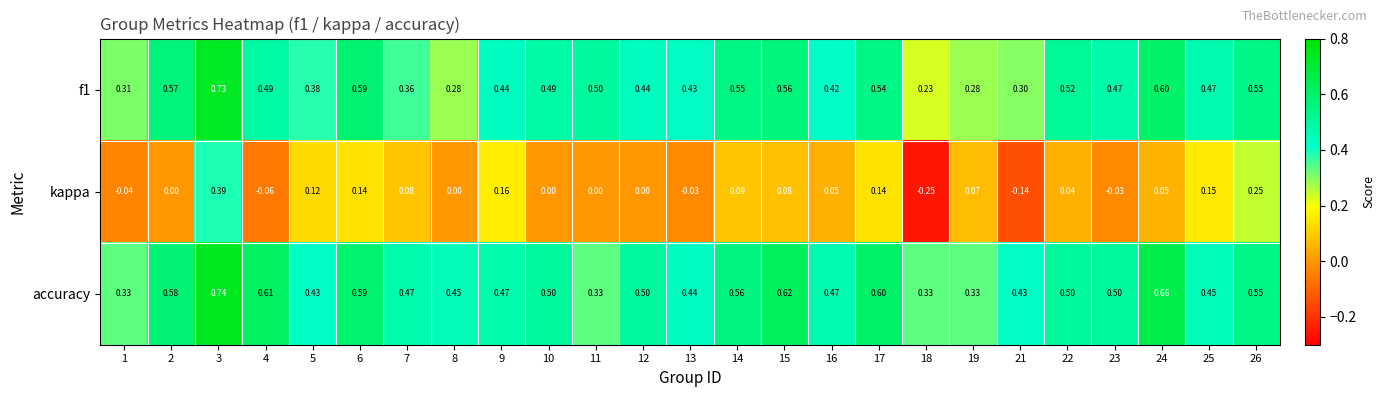

How many series are shown in this chart?

3